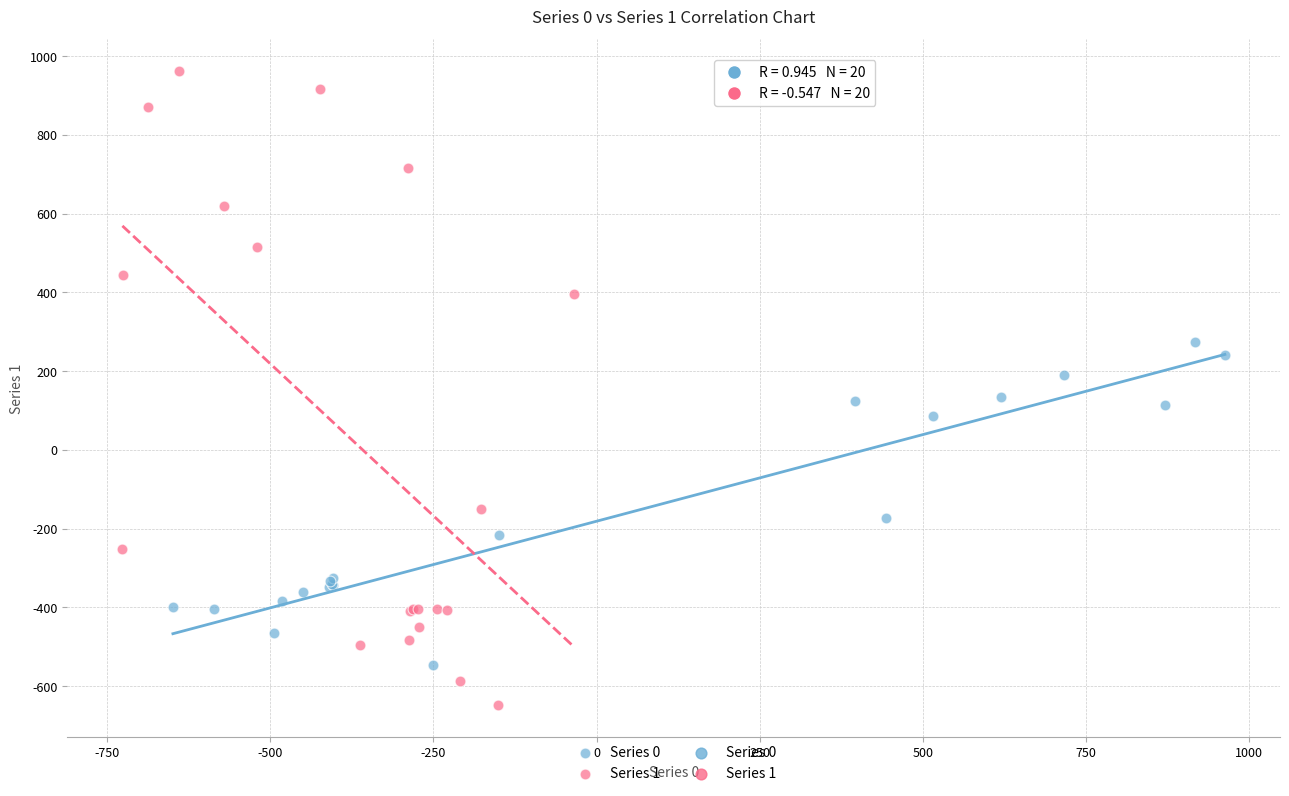

Which series contains the lowest Y value?

Series 1